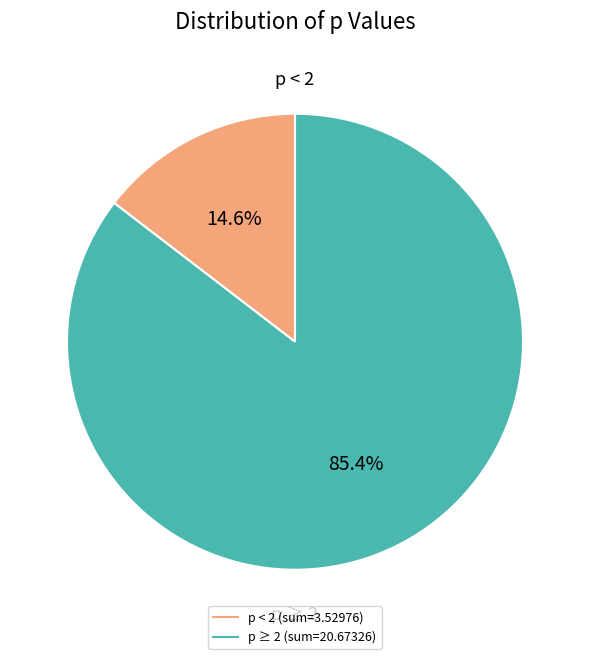

Is there a majority slice in this chart?

Yes